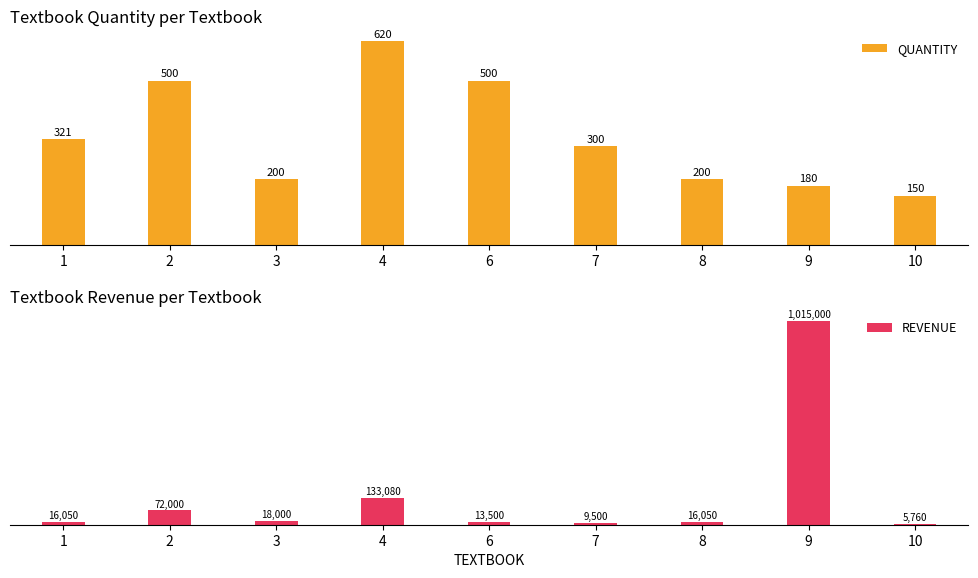

Between 10 and 1, which is larger?

1